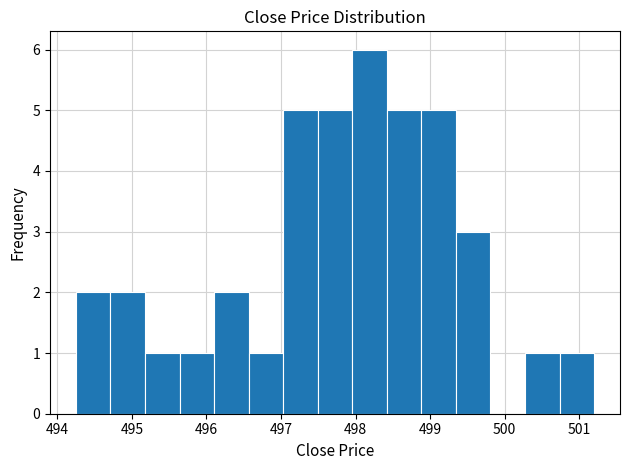

Over which range of the x-axis is the bar tallest?

498.0 to 498.4